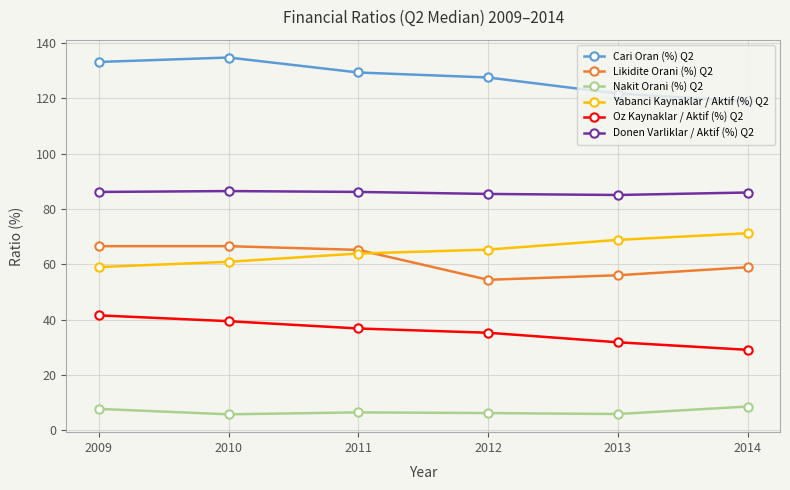

Rank the series at 2013 from highest to lowest value.

Cari Oran (%) Q2, Donen Varliklar / Aktif (%) Q2, Yabanci Kaynaklar / Aktif (%) Q2, Likidite Orani (%) Q2, Oz Kaynaklar / Aktif (%) Q2, Nakit Orani (%) Q2